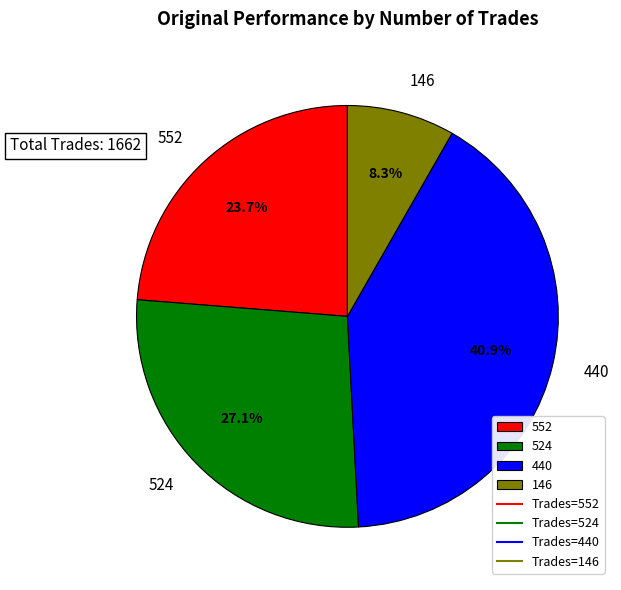

To the nearest percent, what is the difference between the largest and smallest slice percentages?

33%